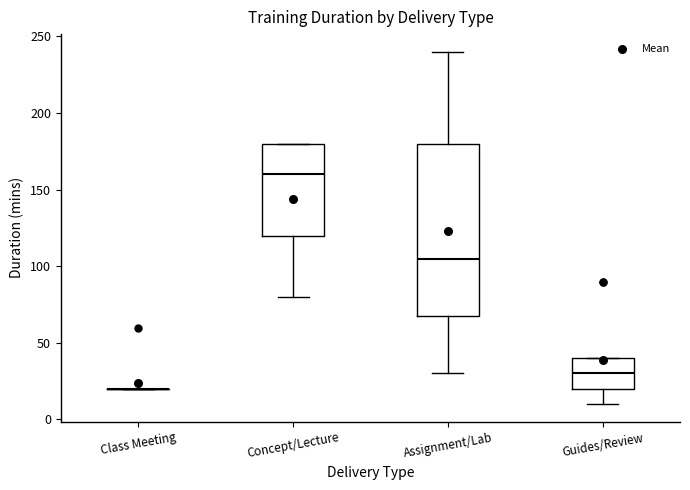

Reading left to right, read every box against the y-axis: the position of its median line, the range the box covers, and the ends of its whiskers. The values are not printed on the chart, so give them approximately, as read against the axis.

Class Meeting: box collapsed to a line at 20, whiskers 20 to 20
Concept/Lecture: median 160, box 120 to 180, whiskers 80 to 180
Assignment/Lab: median 105, box 70 to 180, whiskers 30 to 240
Guides/Review: median 30, box 20 to 40, whiskers 10 to 40